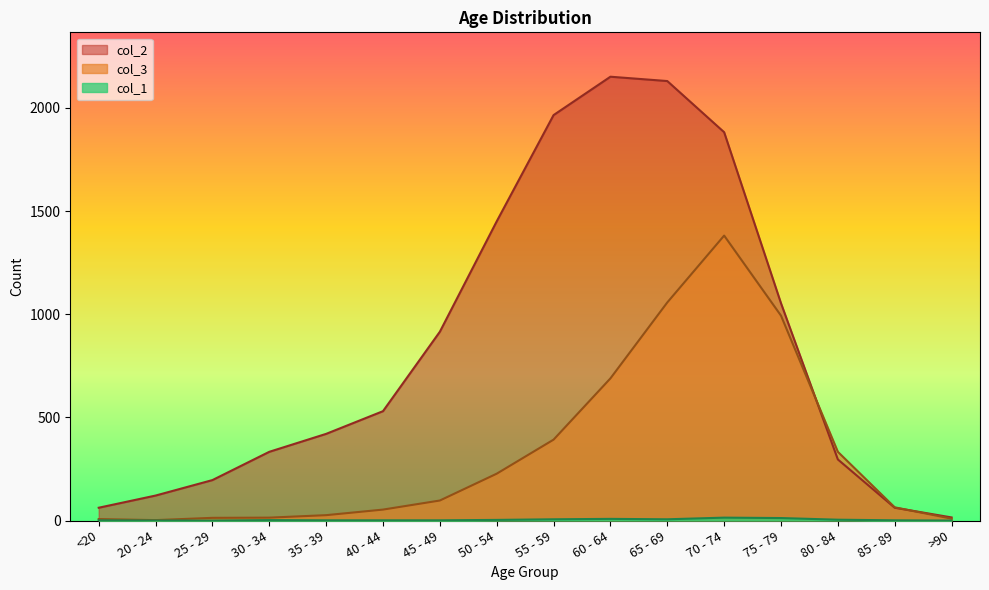

At how many categories does at least one series exceed 649?

7